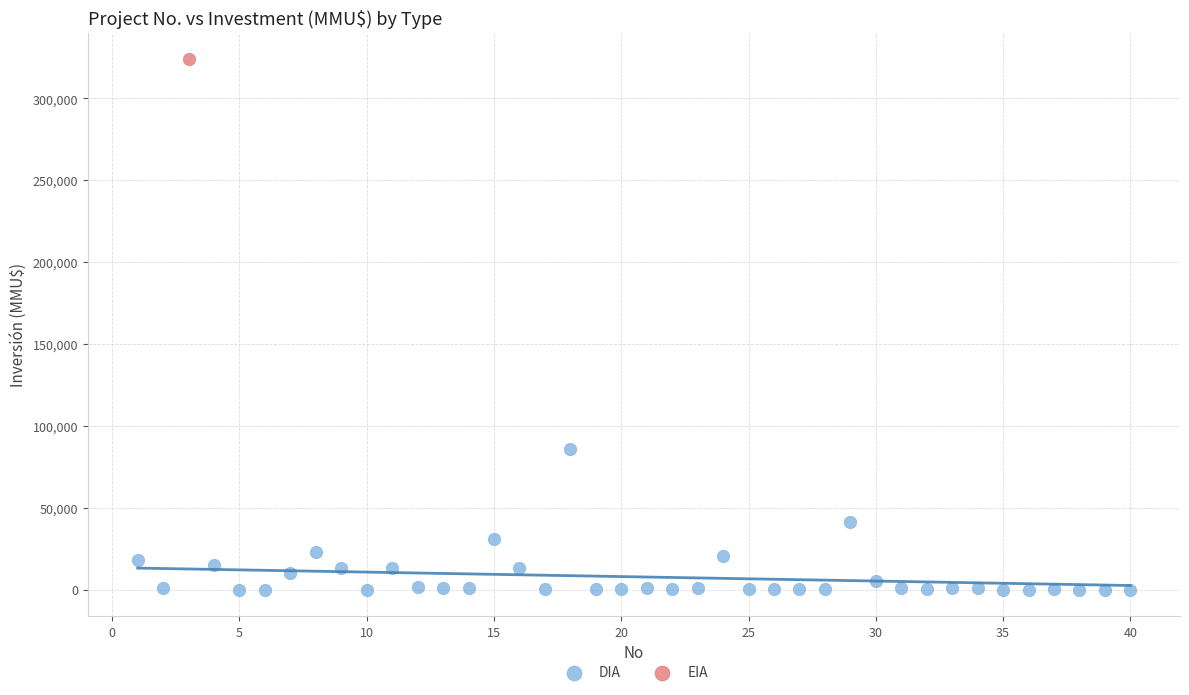

What are all the series names shown in the legend?

DIA, EIA